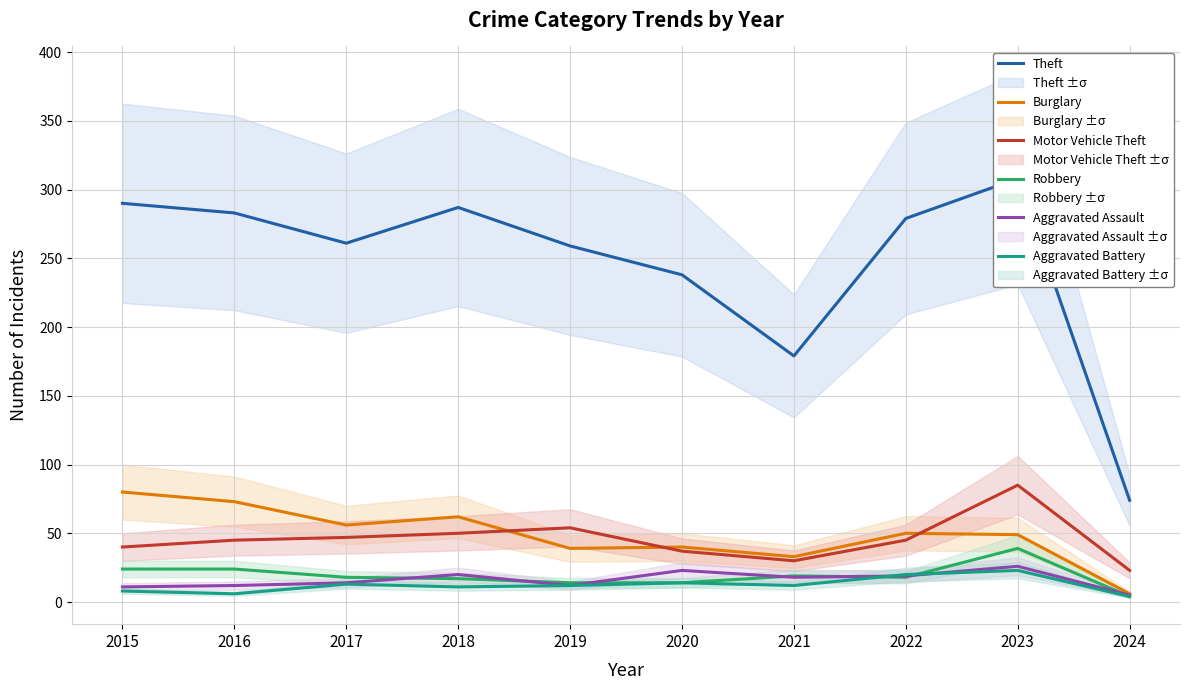

At which label is Motor Vehicle Theft closest to 54?

2019